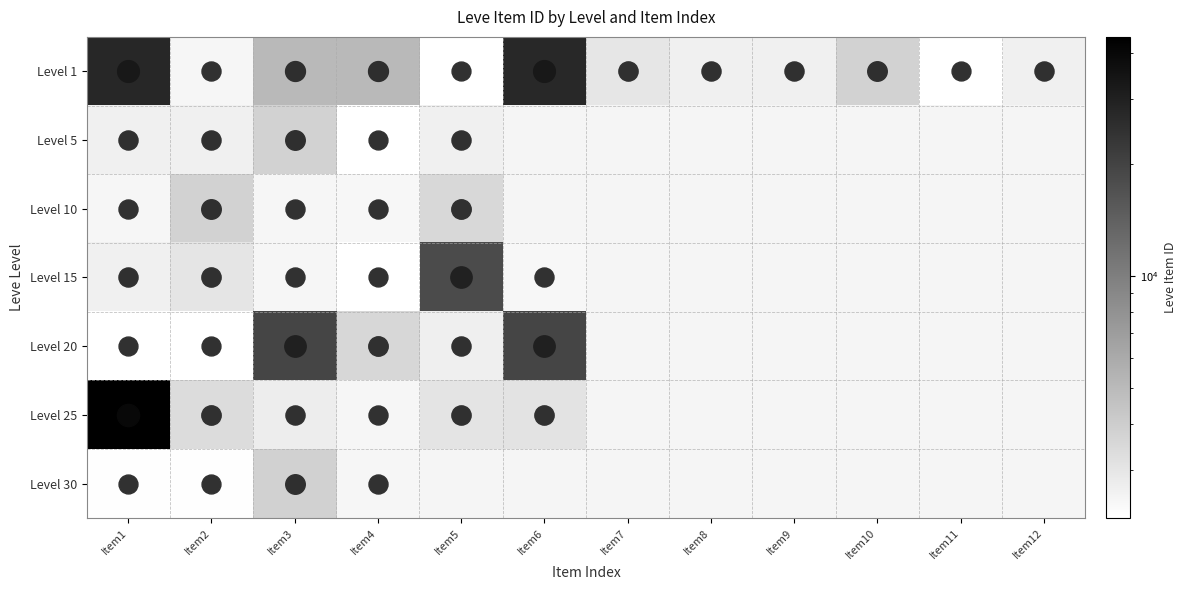

At Item8, list the series in order from largest to smallest.

Level 1, Level 5, Level 10, Level 15, Level 20, Level 25, Level 30